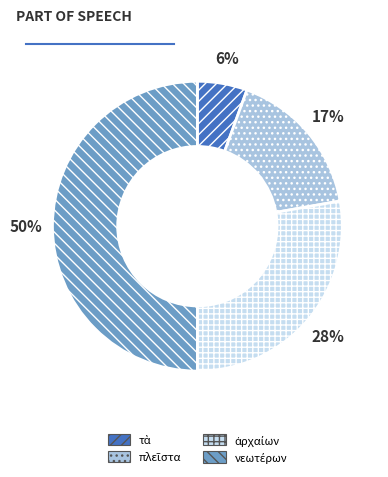

To the nearest percent, what is the average slice percentage?

25%